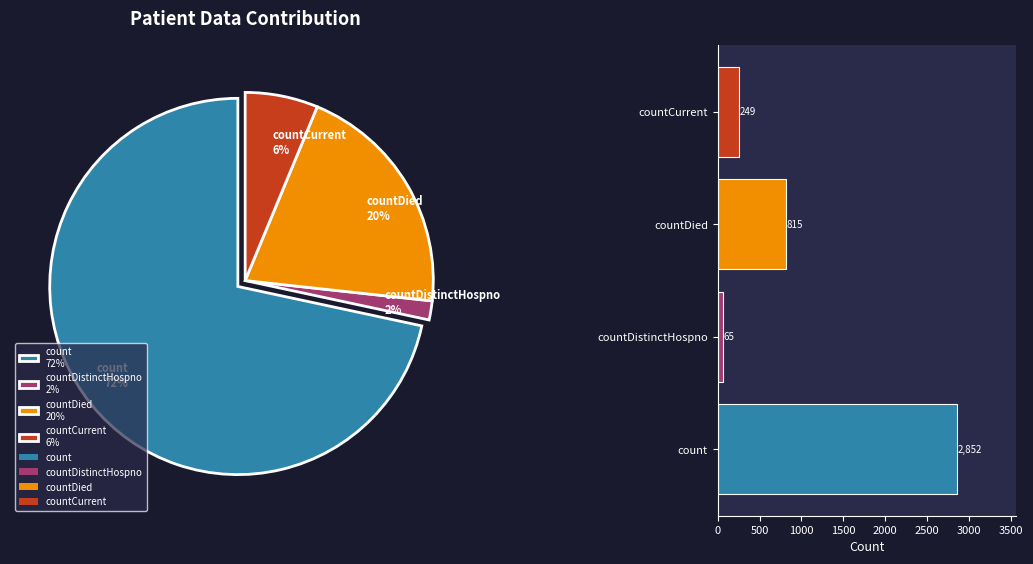

True or false: countDied accounts for 20% of the total.

True